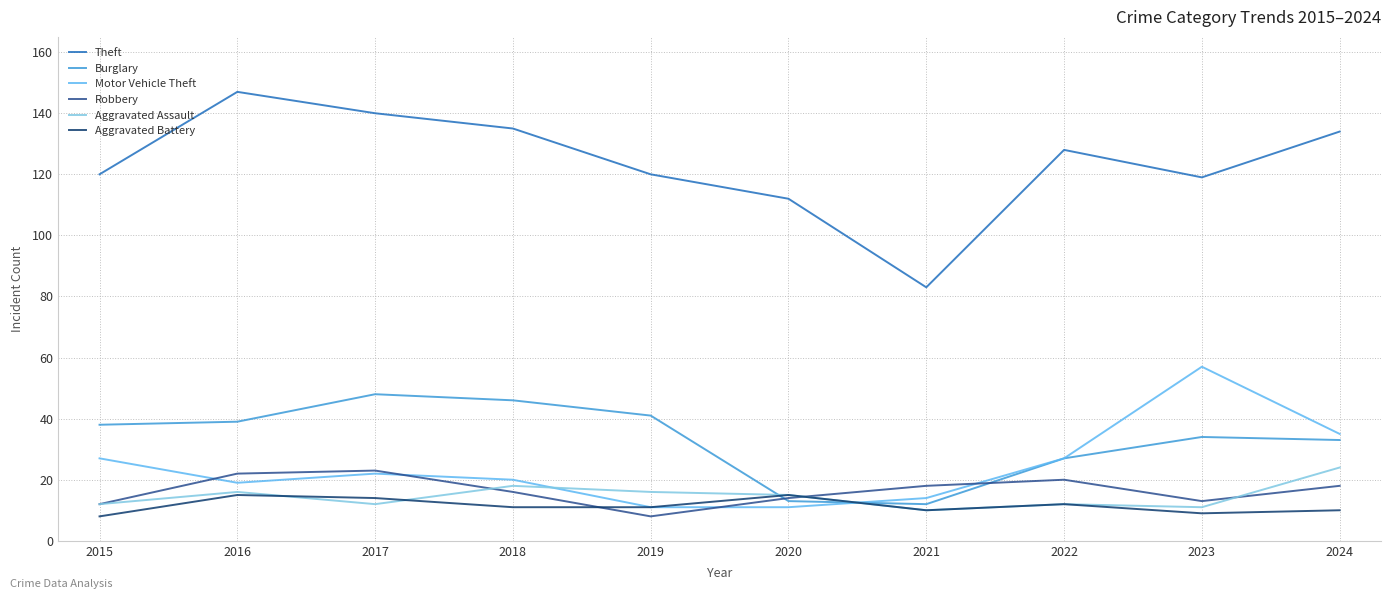

What is the average value of the Burglary series?

33